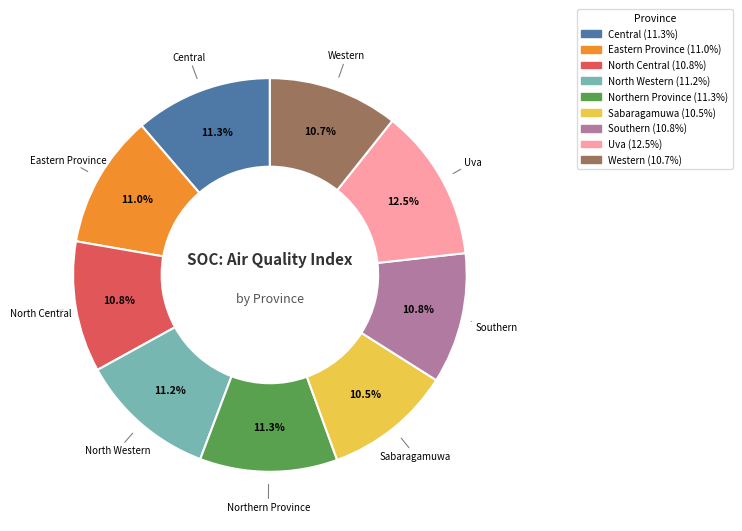

What is the ratio of the value at Western to the value at Sabaragamuwa?

1.0